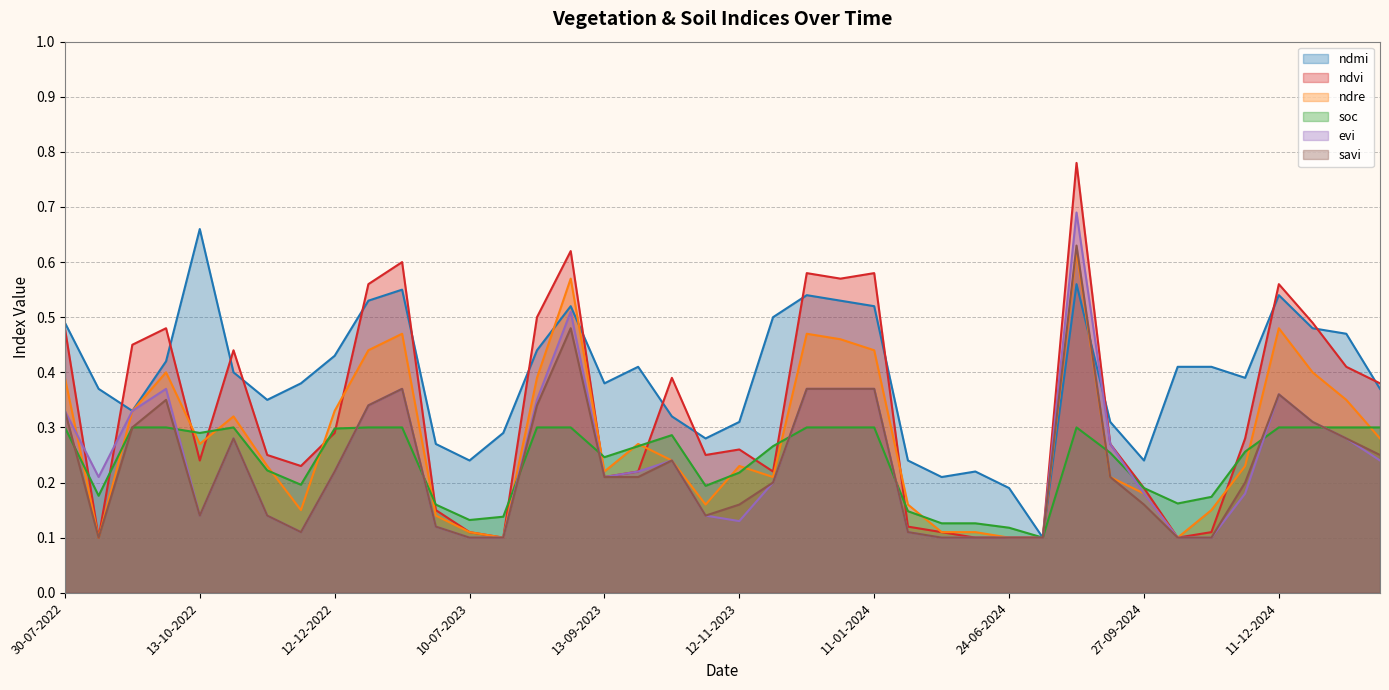

What position from the right is 10-01-2025?

2